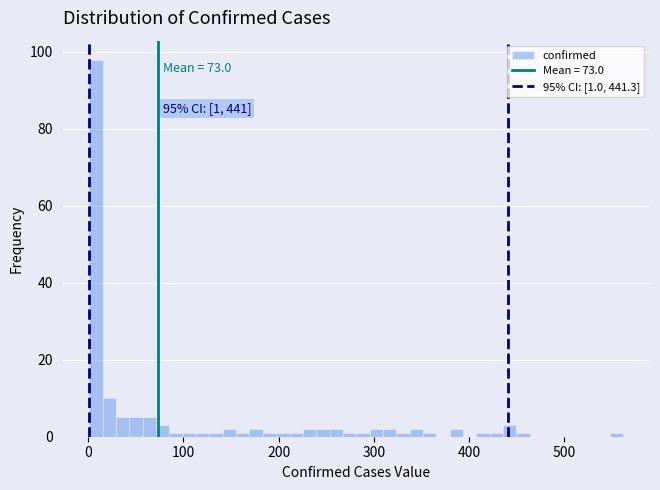

Read against the x-axis, roughly where is the centre of the tallest bar?

10